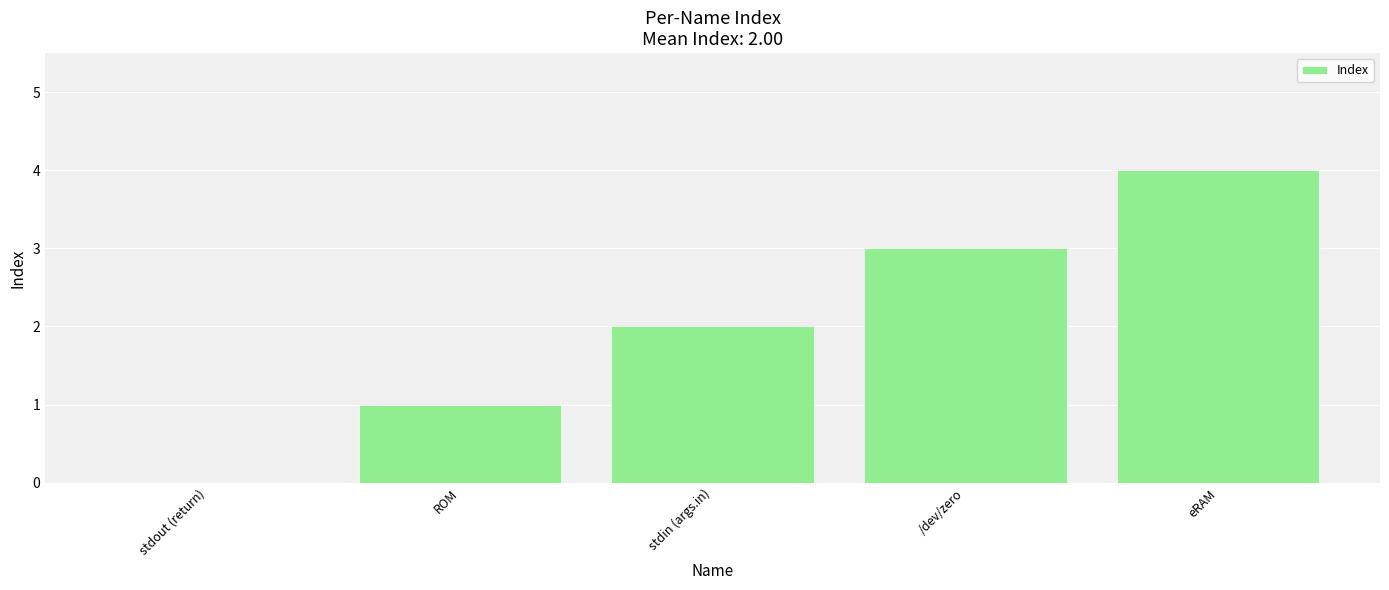

The chart shows a value of -2 at stdout (return). True or false?

False